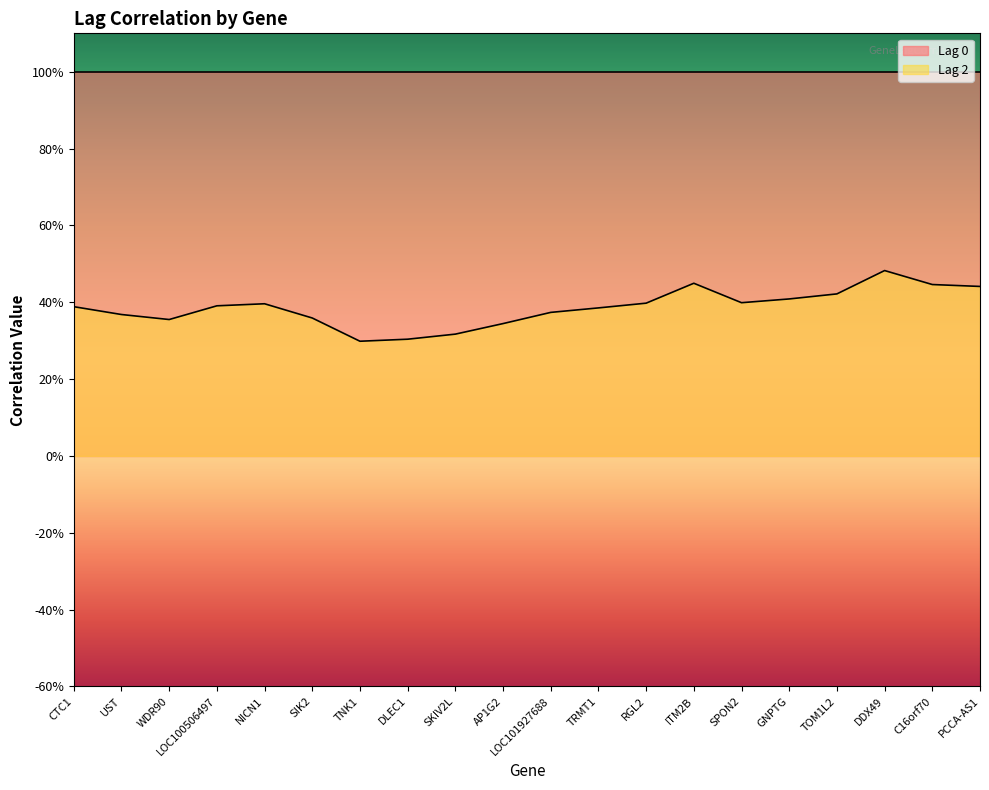

What position from the left is C16orf70?

19